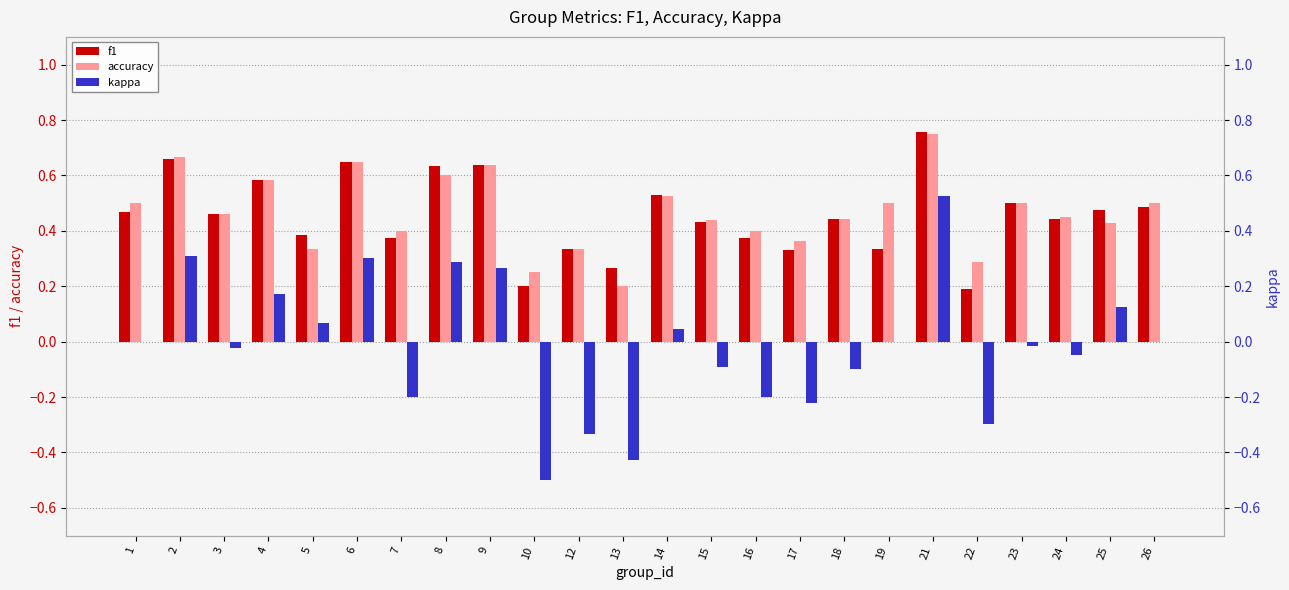

What is the value of the f1 bar at the 19th from the left?

0.8